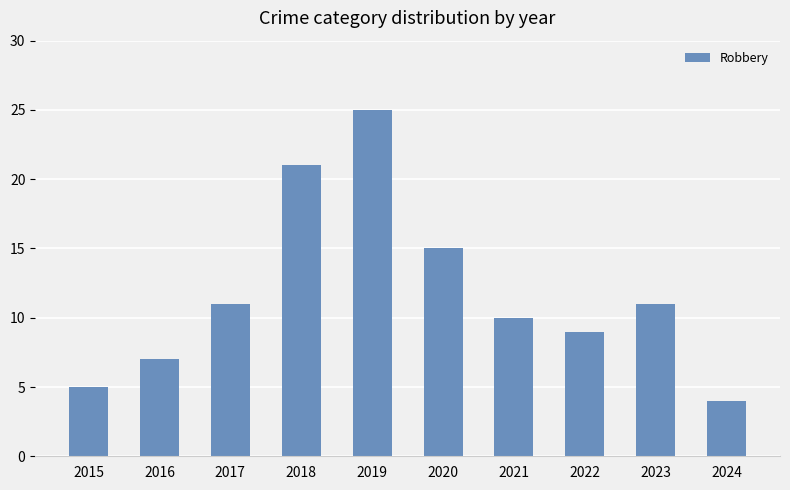

At which label is the value closest to 14?

2020